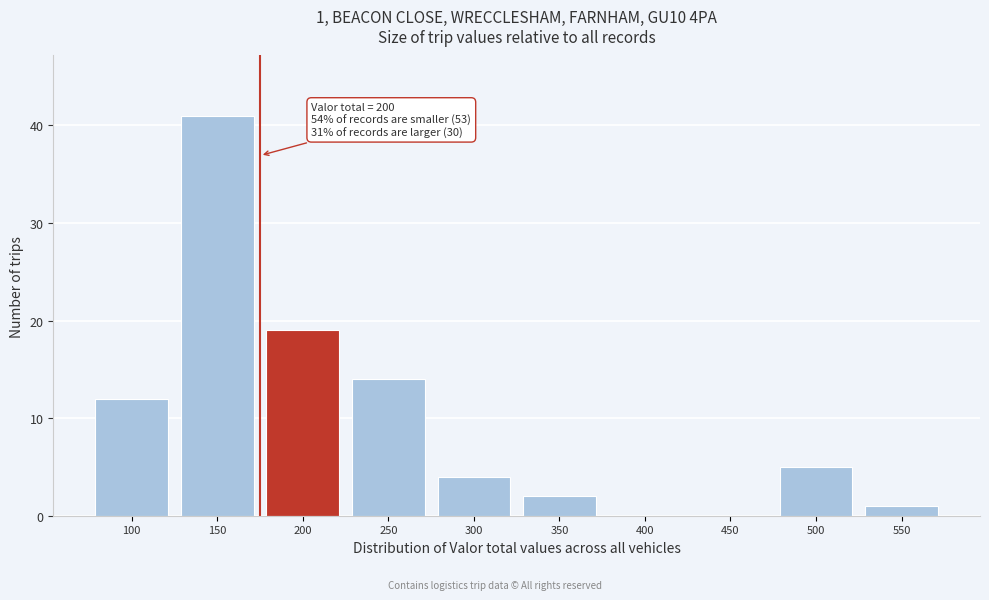

Reading left to right, extract all data points from this chart.

100=12	150=41	200=19	250=14	300=4	350=2	400=0	450=0	500=5	550=1